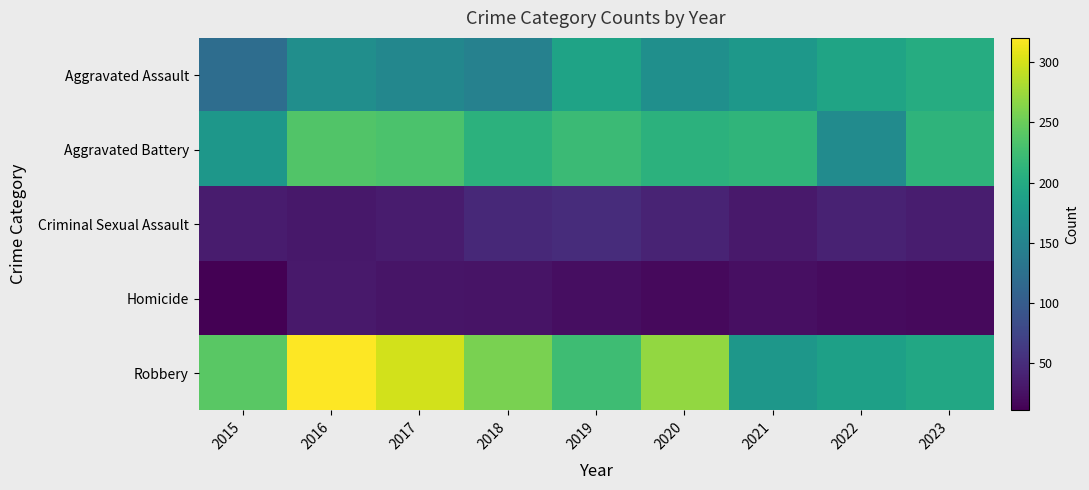

Between 2022 and 2023, which is larger?

2023